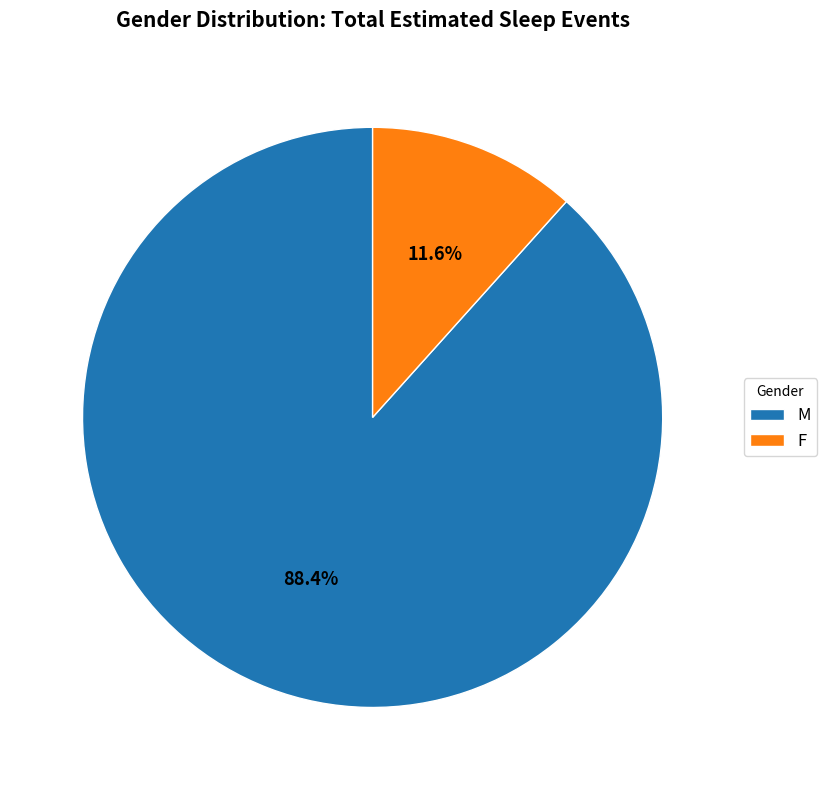

What percentage is NOT represented by F?

88.4%